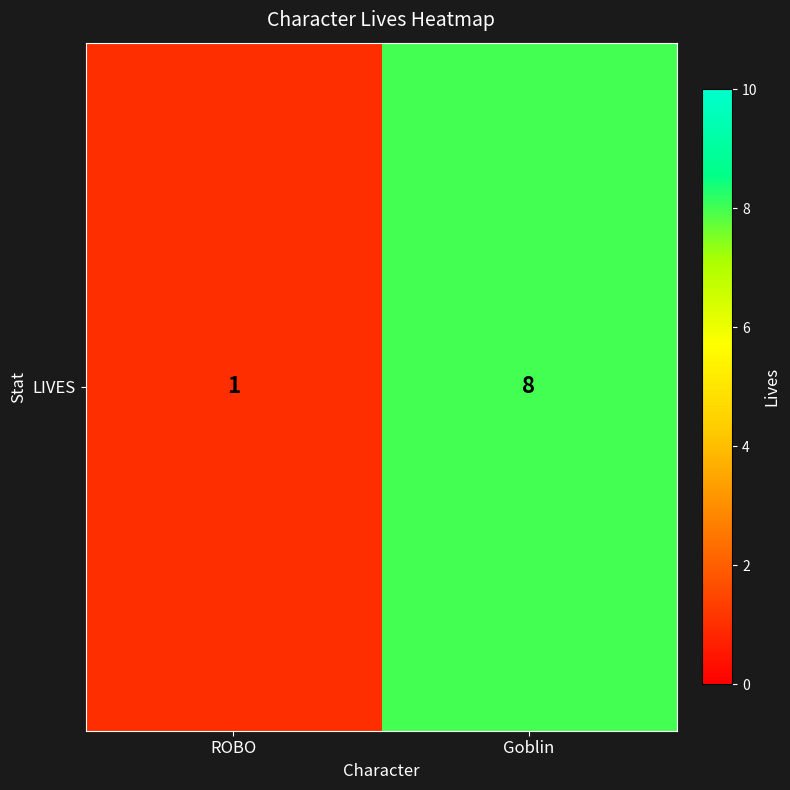

At which category does the chart reach its minimum across all series?

ROBO